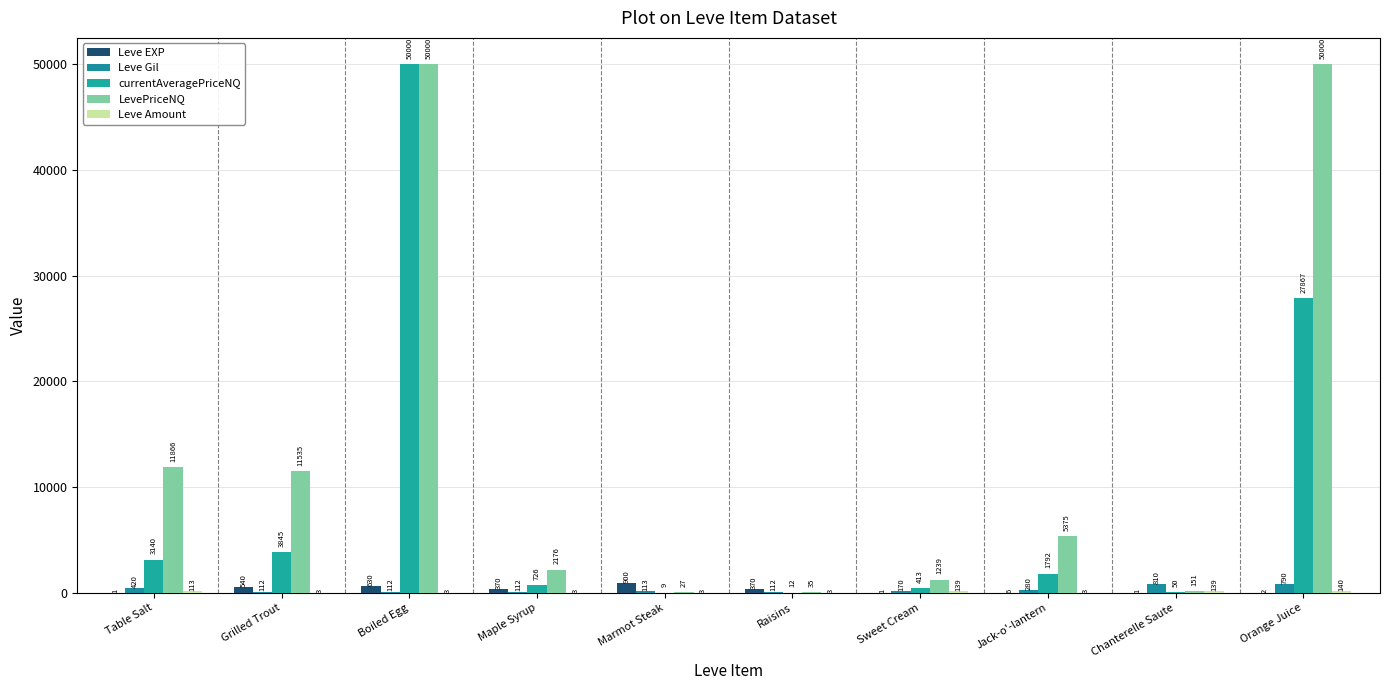

What is the total value across all series at Boiled Egg?

100745.0